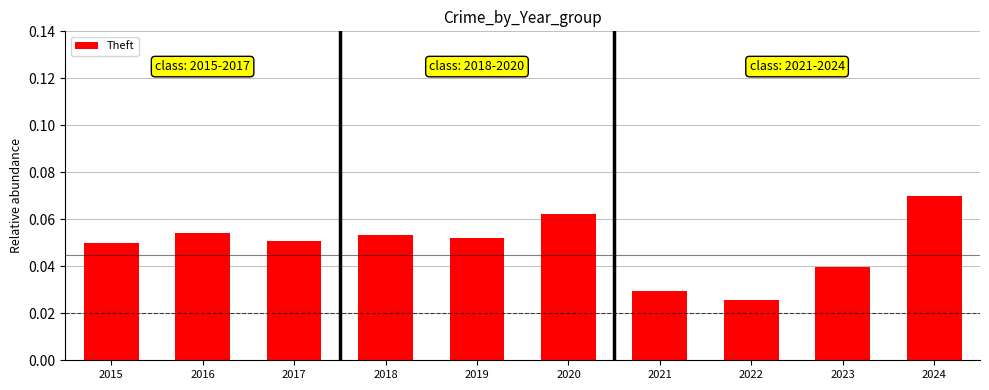

Is it true that the value at 2024 is 0.0?

False